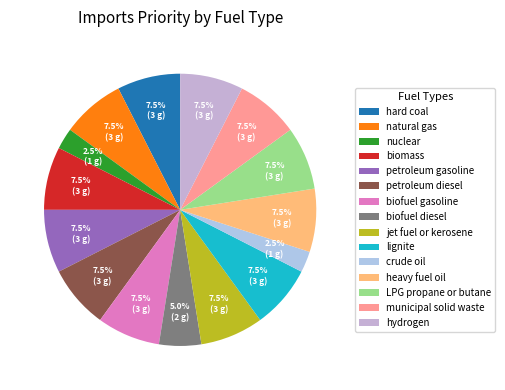

Which category has the biggest portion of the pie?

hard coal